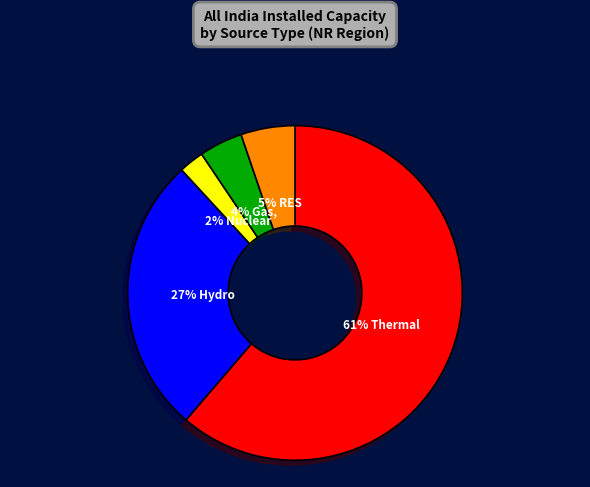

Does any single category account for the majority?

Yes